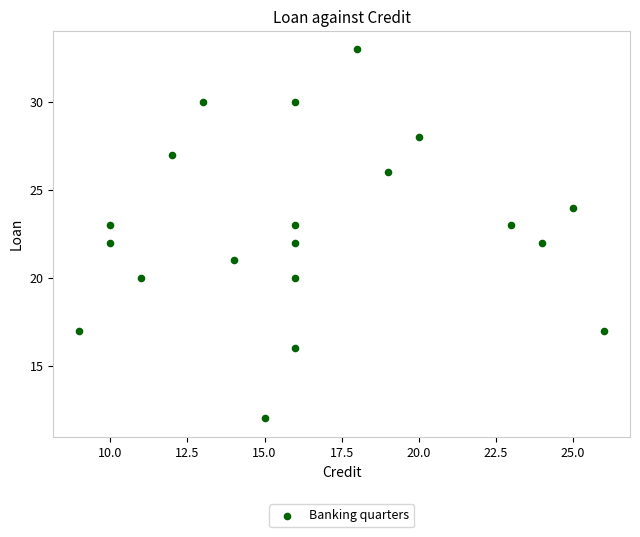

What is the range of Y values (max minus min)?

21